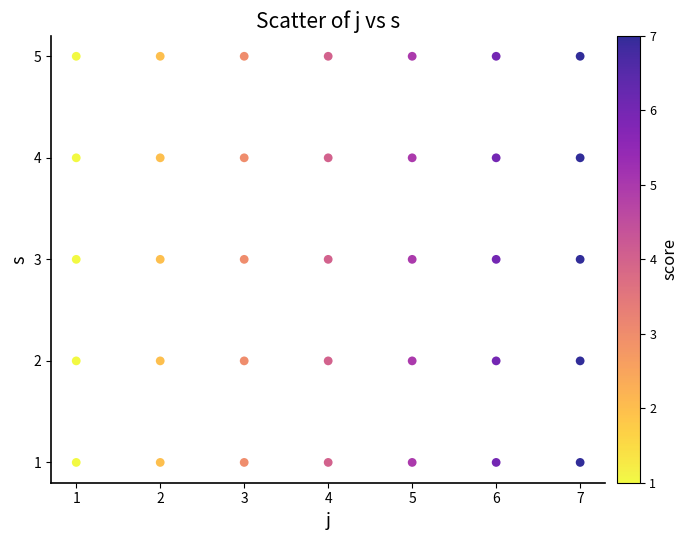

What is the range of Y values (max minus min)?

4